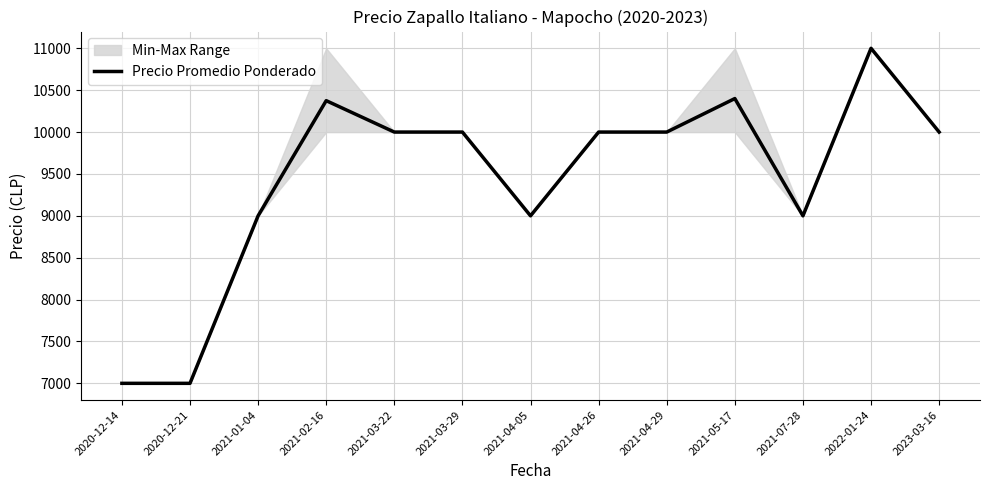

True or false: the data shows 7000 at 2020-12-14.

True